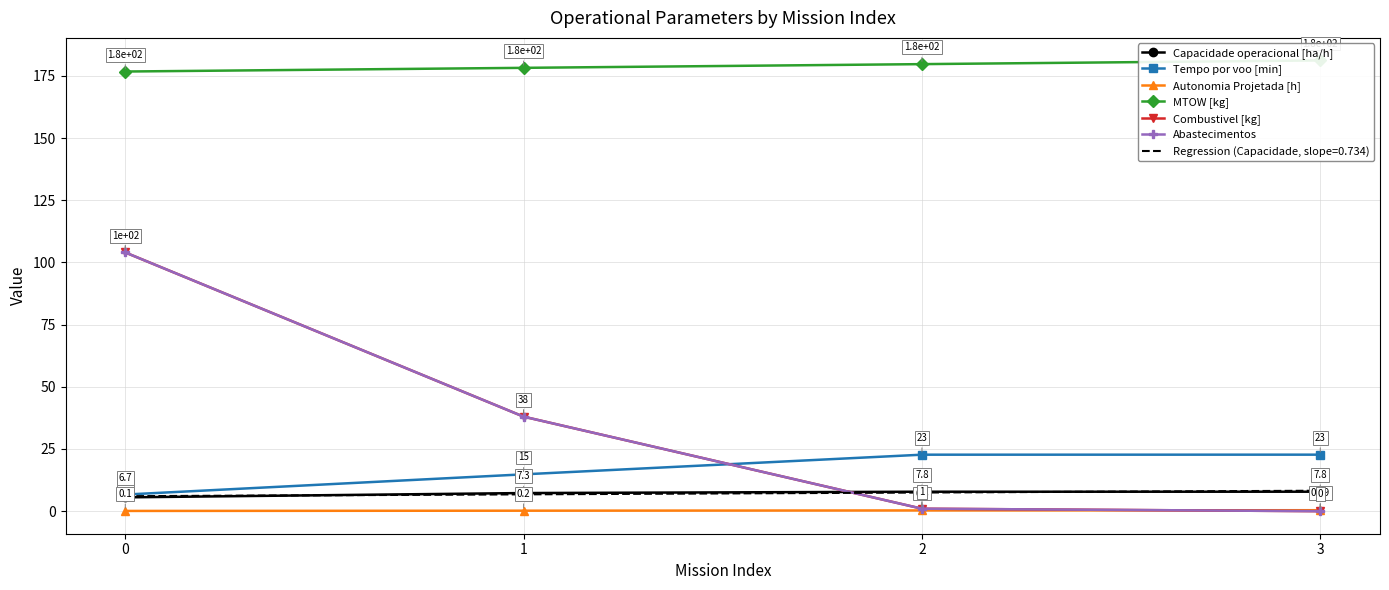

True or false: Capacidade operacional [ha/h] and Tempo por voo [min] intersect in this chart.

False